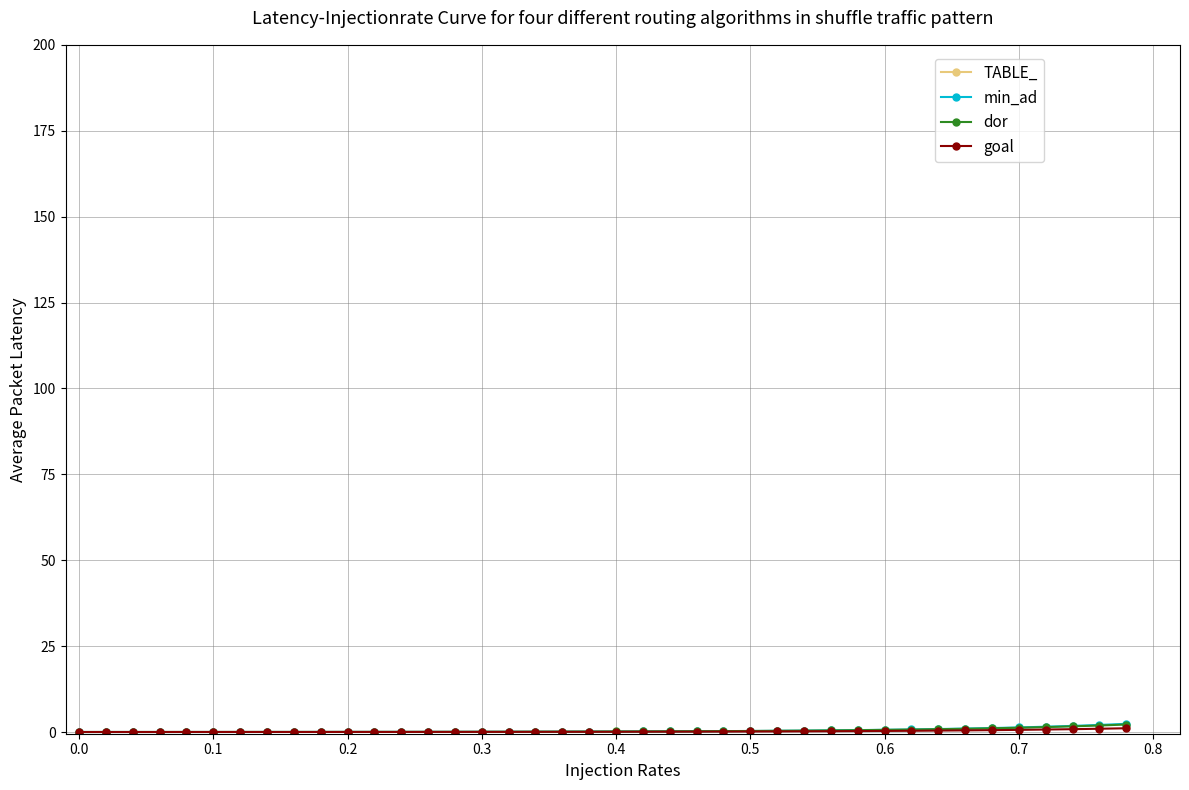

Rank the series by their maximum value, from highest to lowest.

TABLE_, min_ad, dor, goal